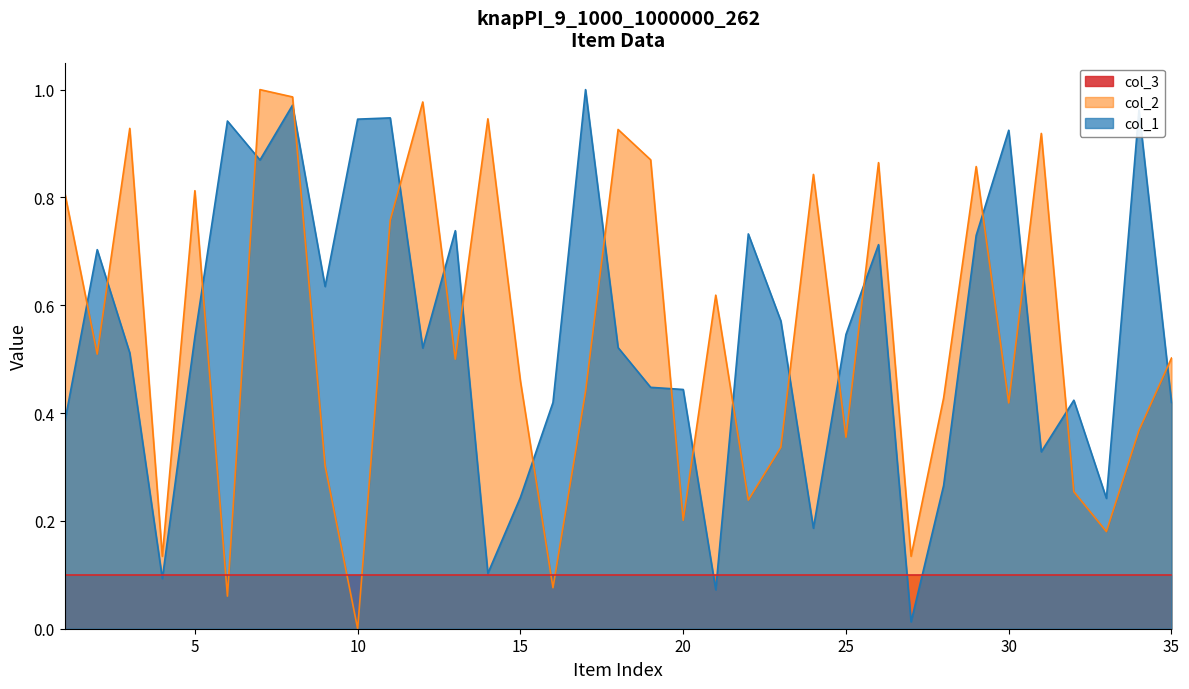

What is the difference between the col_1 values at 11 and 31?

0.6